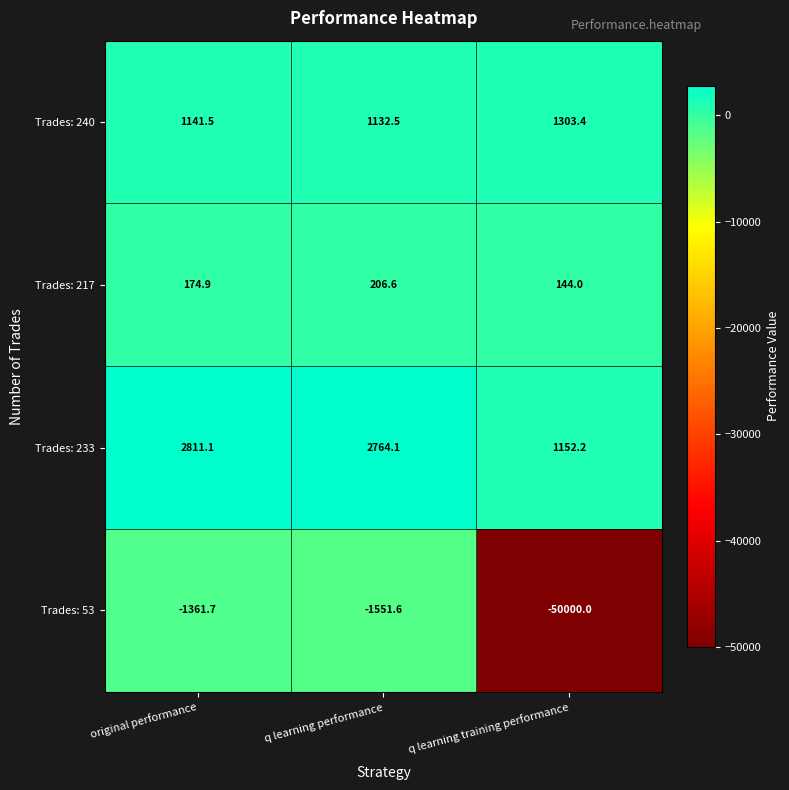

Where is Trades: 233 nearest to the value 1981?

q learning performance